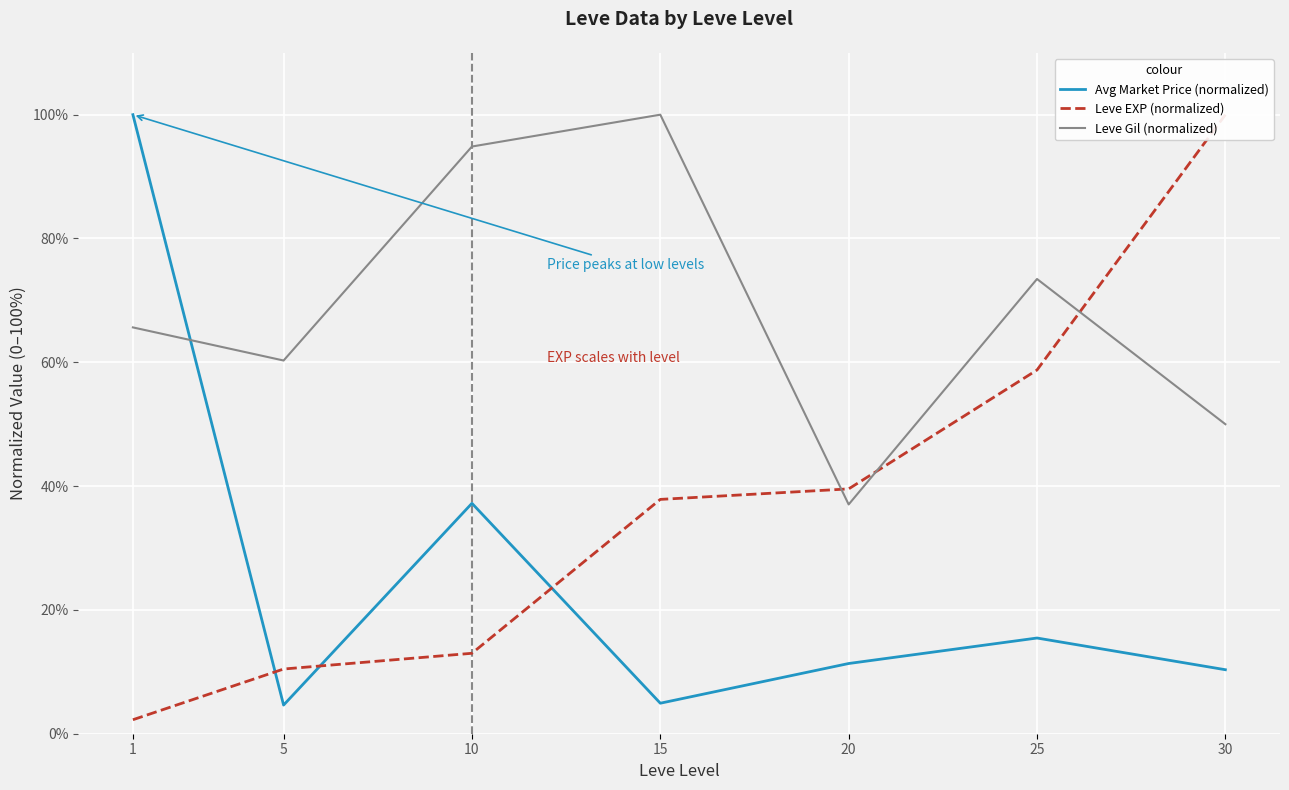

What are all the series names shown in the legend?

Avg Market Price (normalized), Leve EXP (normalized), Leve Gil (normalized)